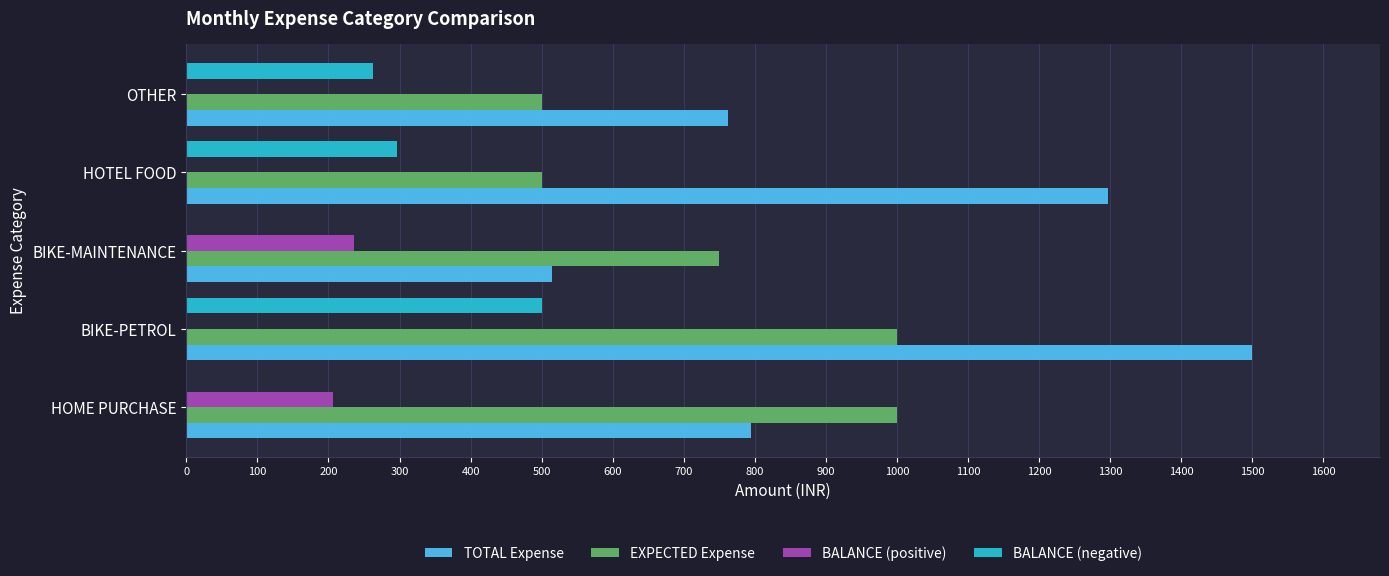

At which label does TOTAL Expense reach its peak?

BIKE-PETROL